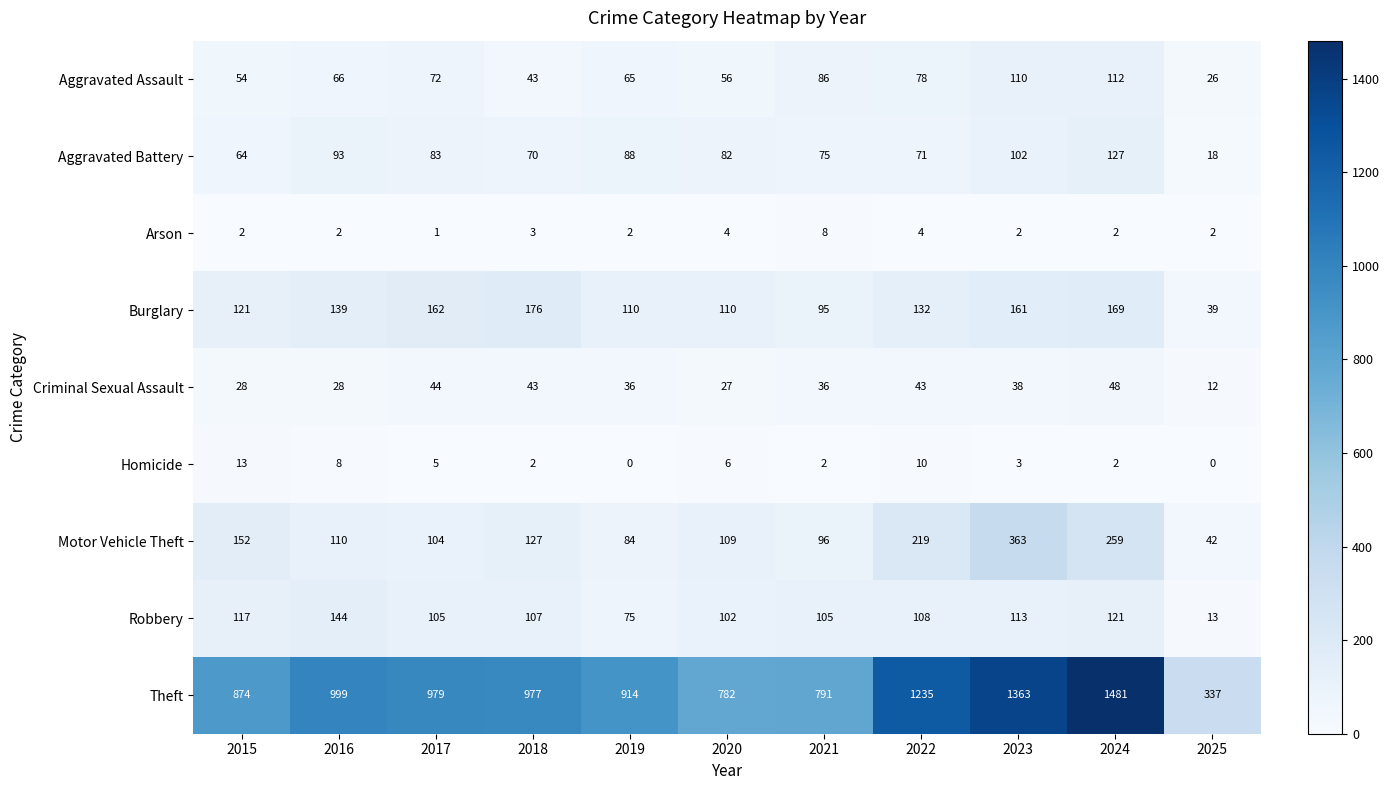

Count the number of categories in the chart.

11